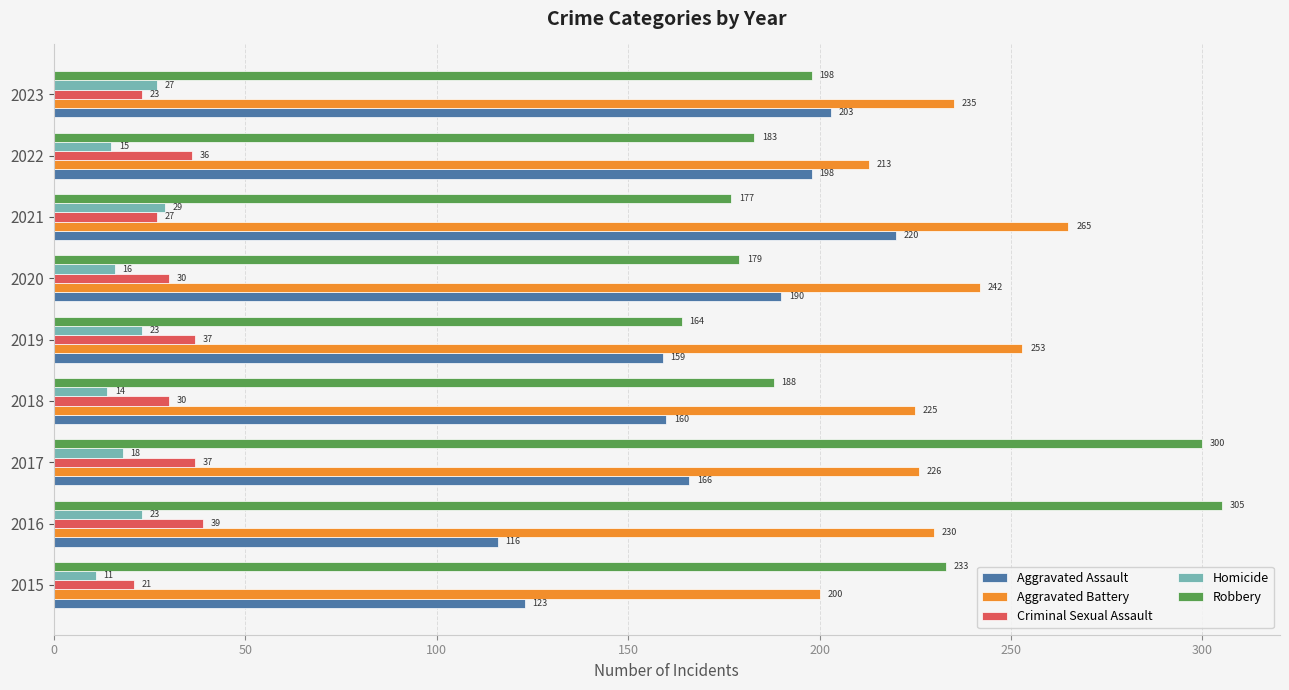

At which label is Homicide closest to 20?

2017